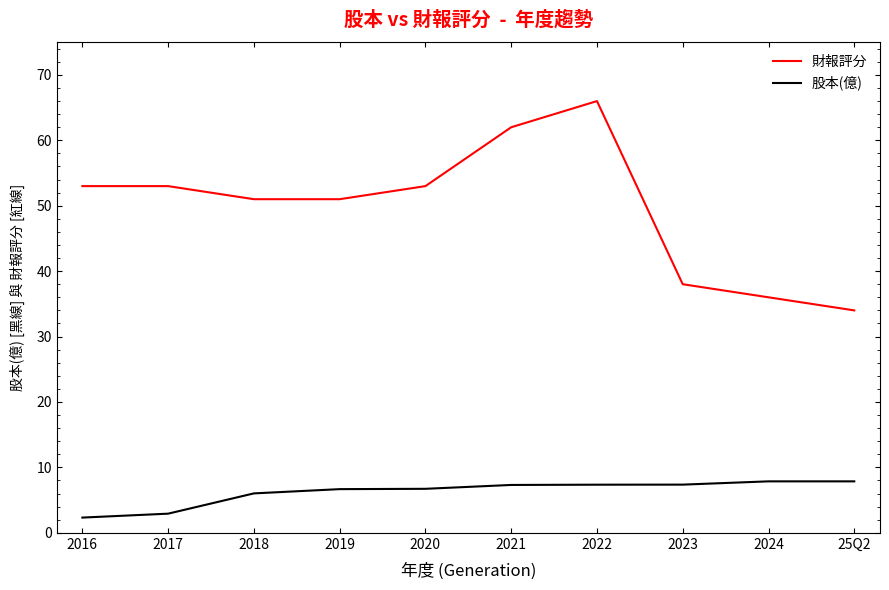

What is the sum of all 財報評分 values?

497.0